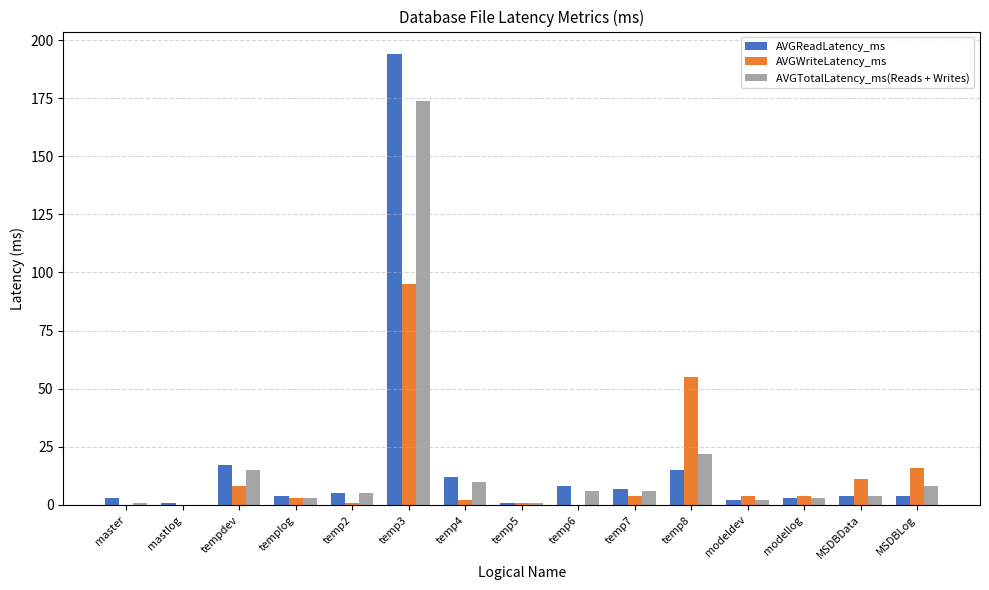

Is the value of AVGTotalLatency_ms(Reads + Writes) at temp6 greater than the value of AVGWriteLatency_ms at temp8?

No